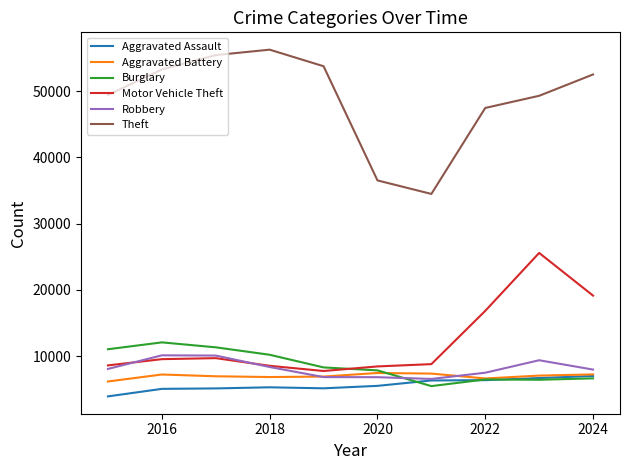

At how many categories does at least one series exceed 15988?

10